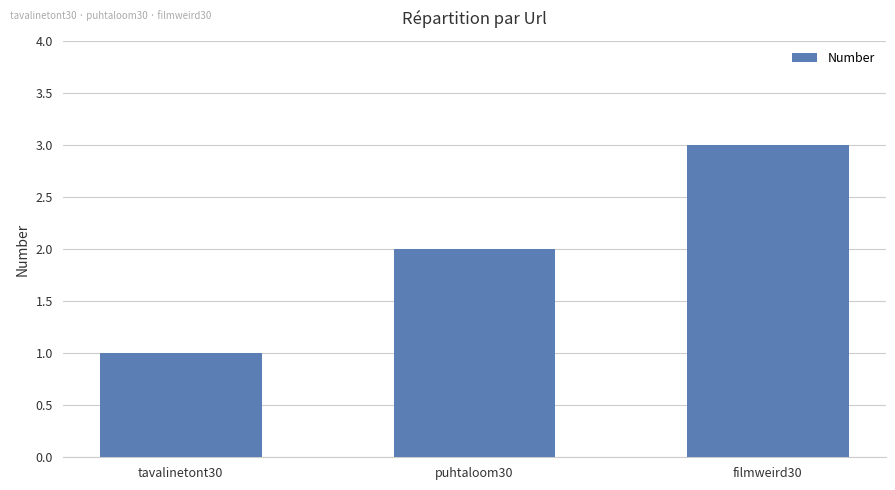

Reading right to left, extract all data points from this chart.

3	2	1